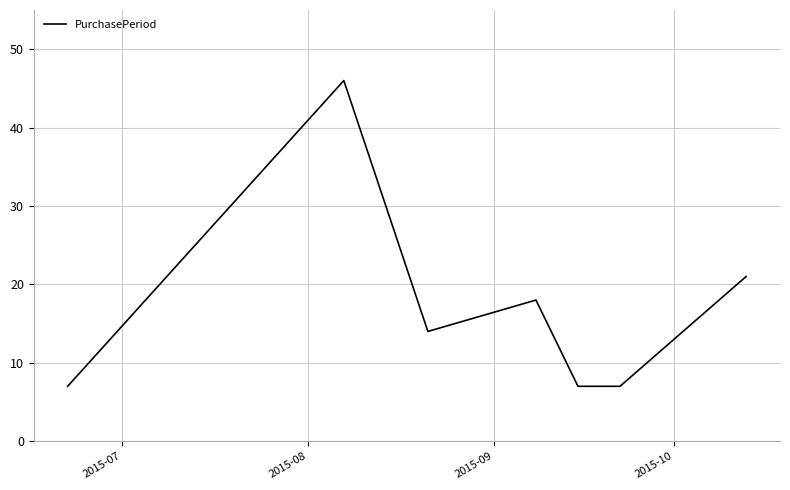

What is the minimum value shown in the chart?

7